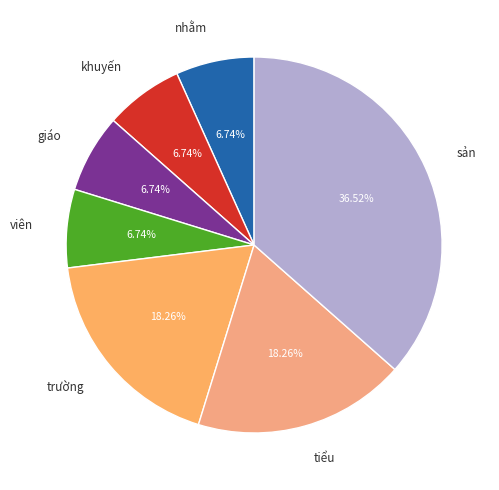

How many segments does this pie chart have?

7